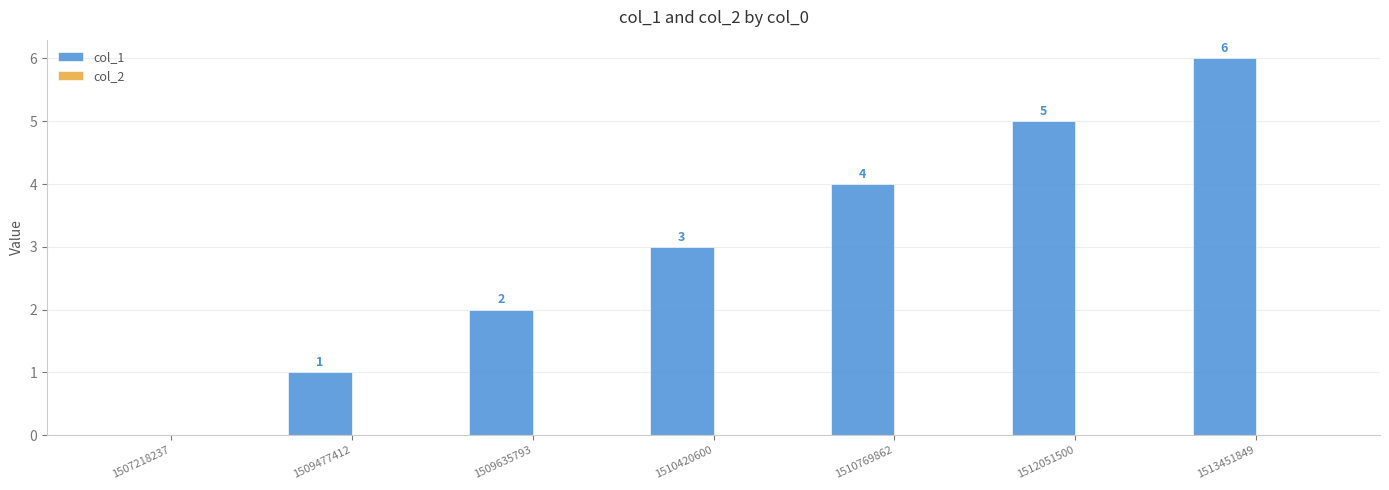

At which category does the chart reach its peak across all series?

1513451849